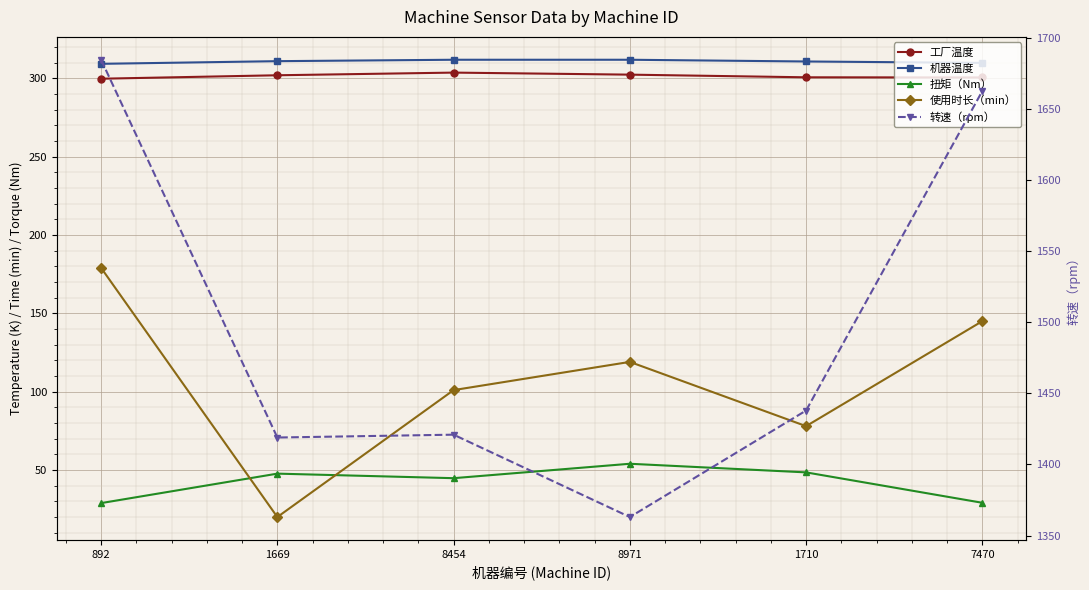

Which series changed the most between 892 and 8971?

转速（rpm）